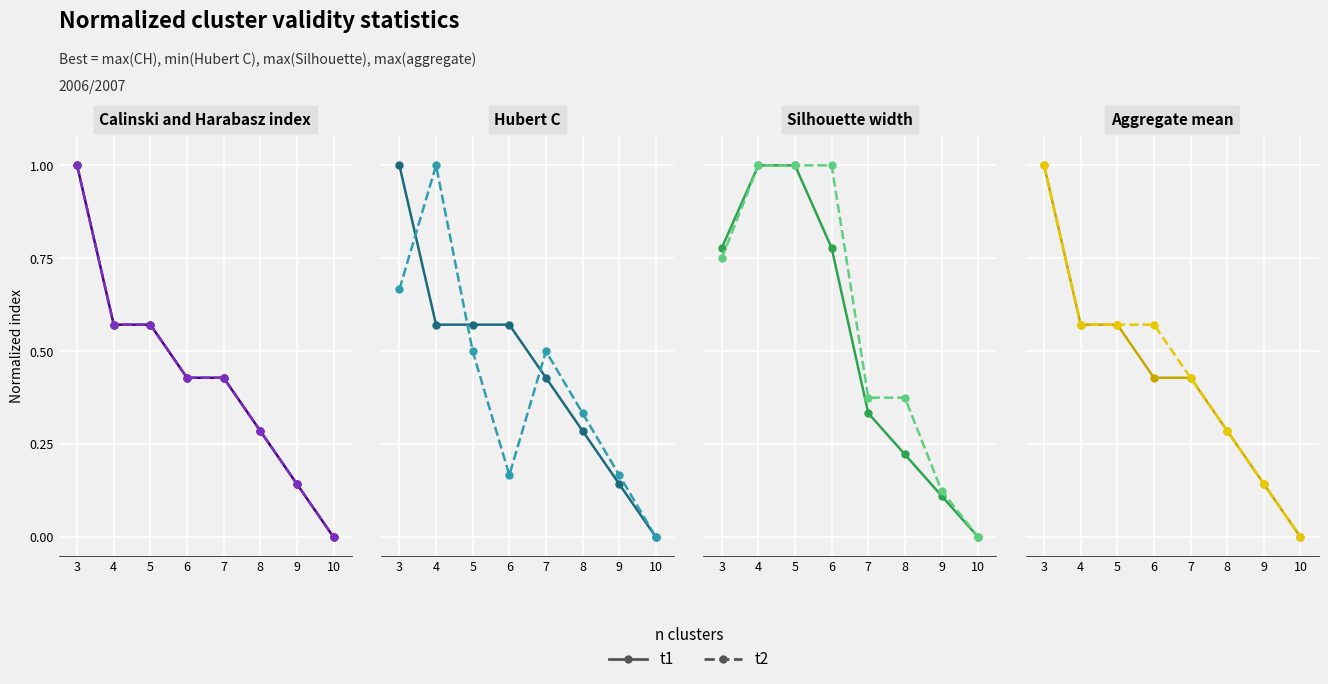

Is this an area chart (filled region under the line)?

No